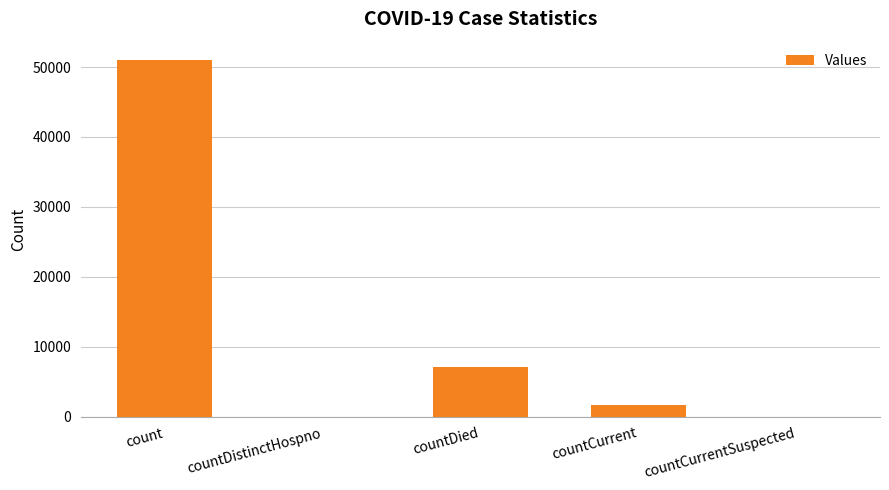

What is the sum of all values?

59939